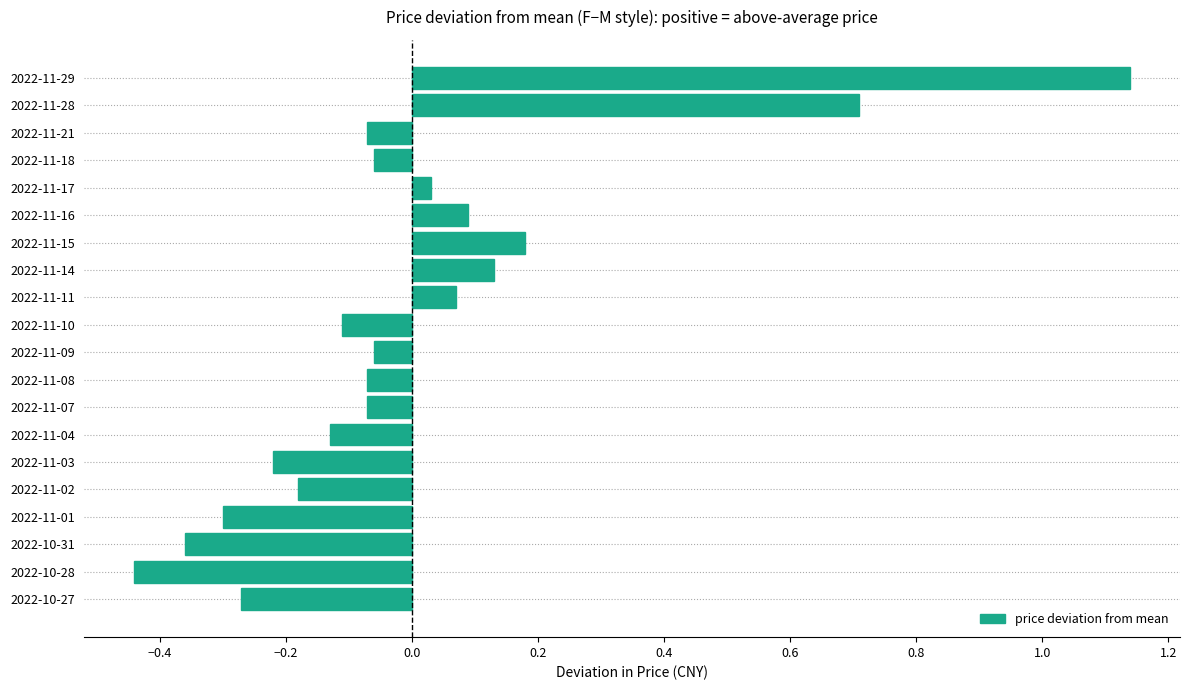

Count the number of values greater than 0.

7